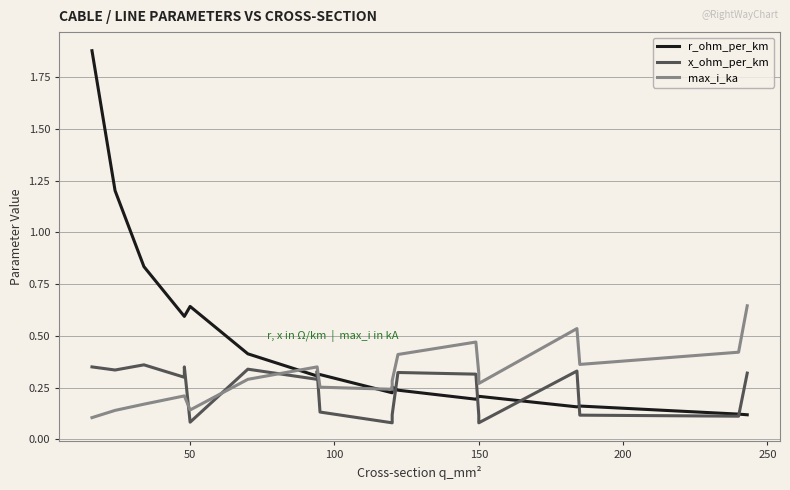

What is the minimum value shown in the chart?

0.1